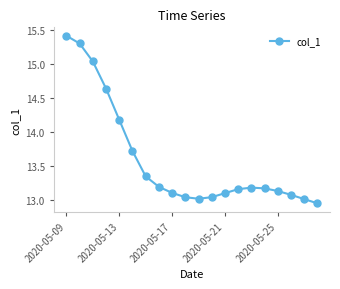

What is the difference between the second highest and minimum values?

2.4